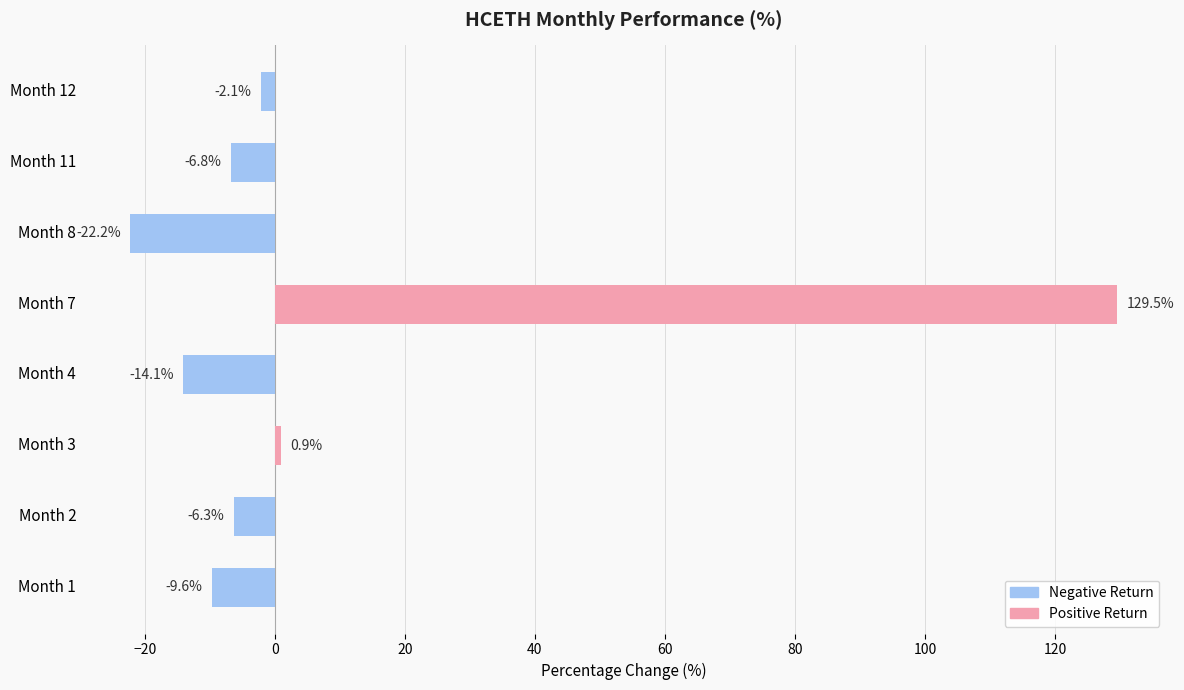

What is the difference between the maximum and second lowest values?

143.6